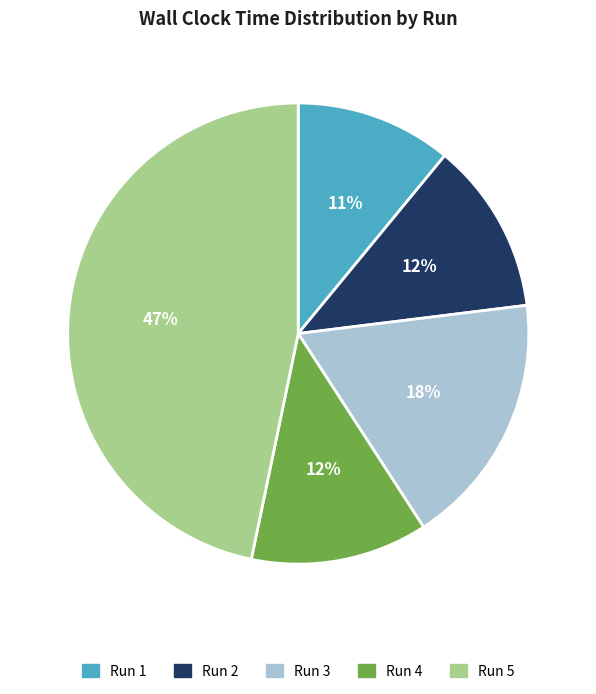

Is it true that Run 3 is 18% of the pie?

True